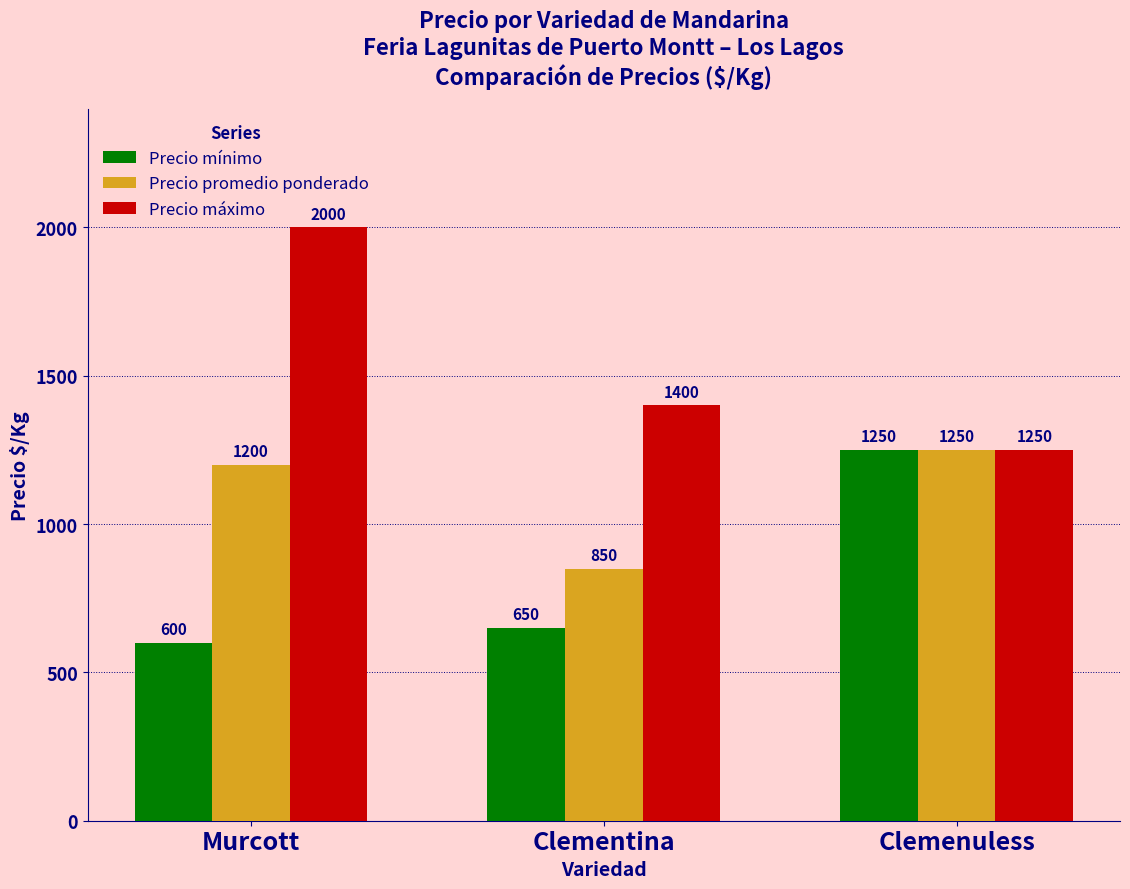

What is the average value of the Precio promedio ponderado series?

1100